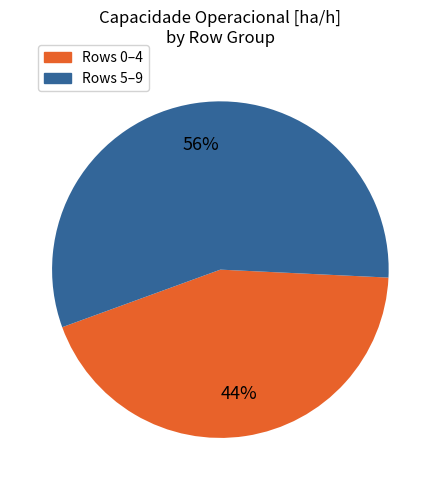

How many segments does this pie chart have?

2